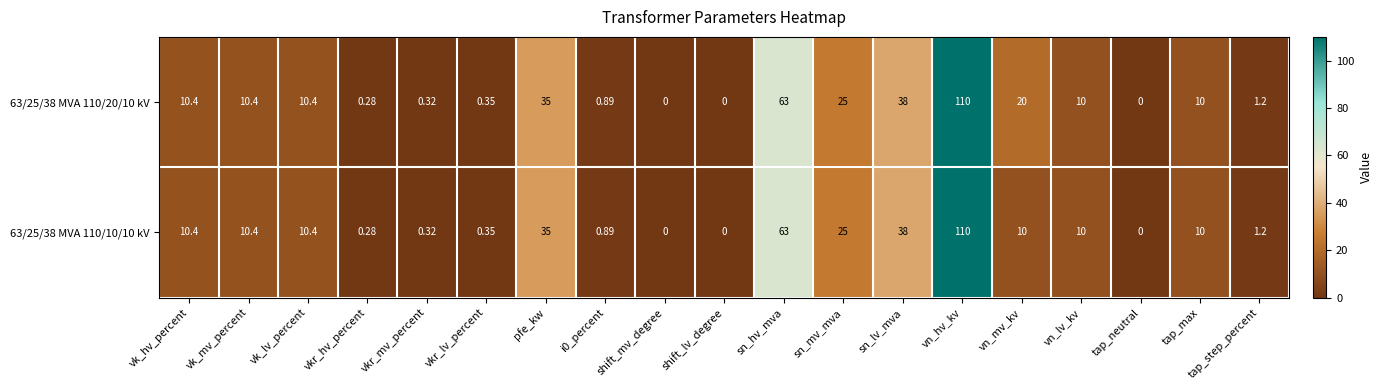

Where does the 63/25/38 MVA 110/20/10 kV series first go above 10?

vk_hv_percent